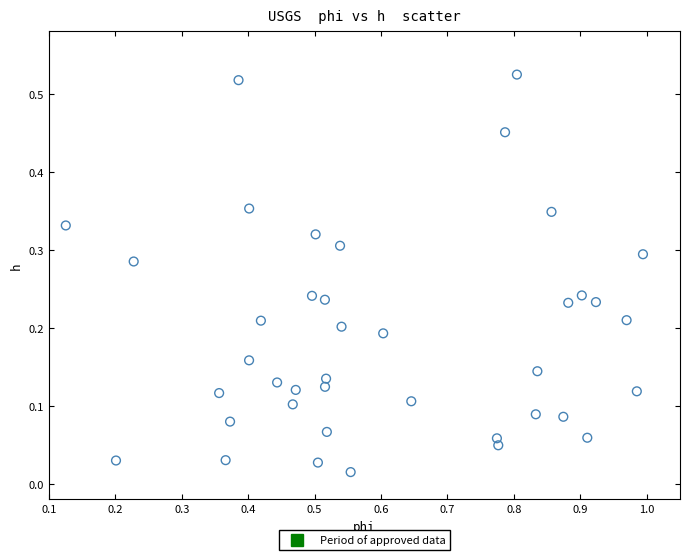

What is the range of X values (max minus min)?

0.9